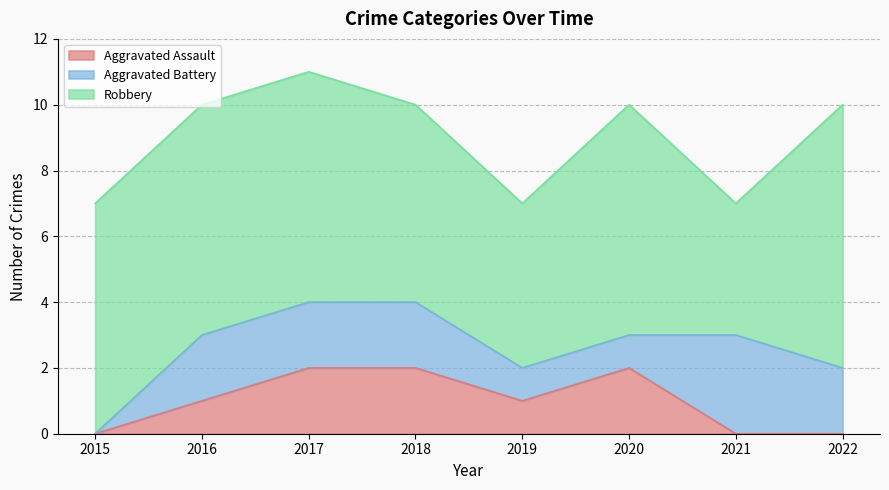

Which series has the largest total across all categories?

Robbery